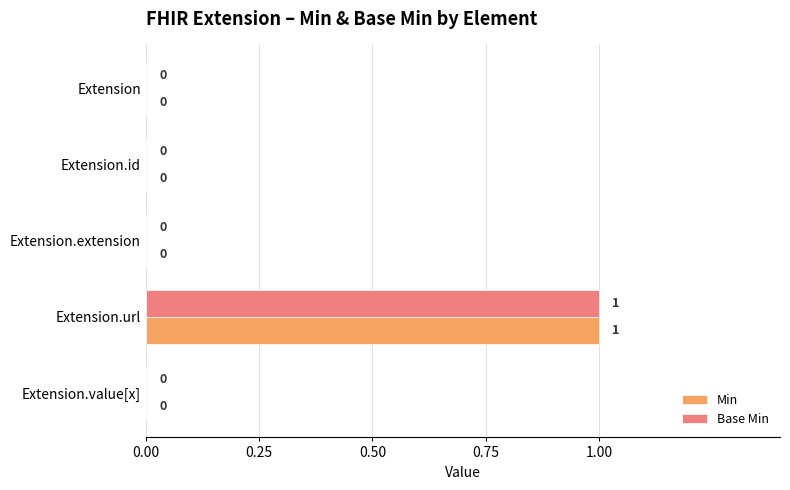

Count the number of categories in the chart.

5